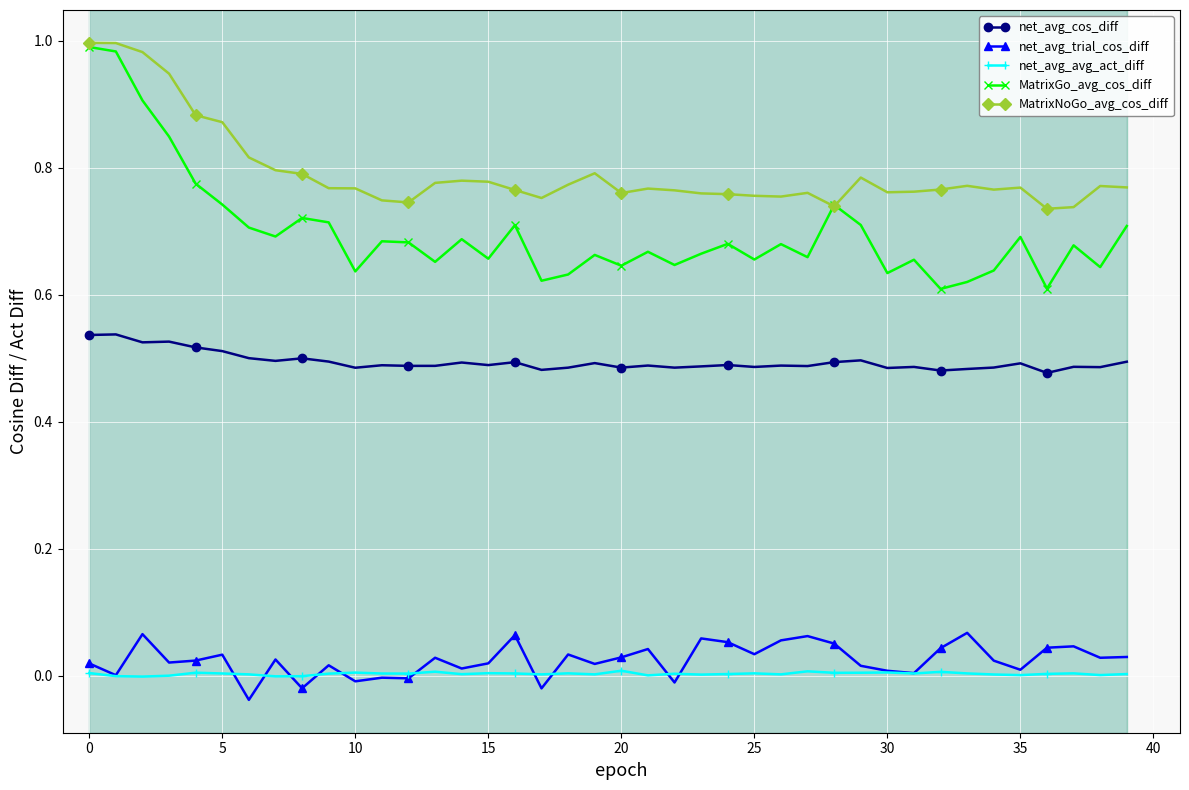

Which series has the largest total across all categories?

MatrixNoGo_avg_cos_diff